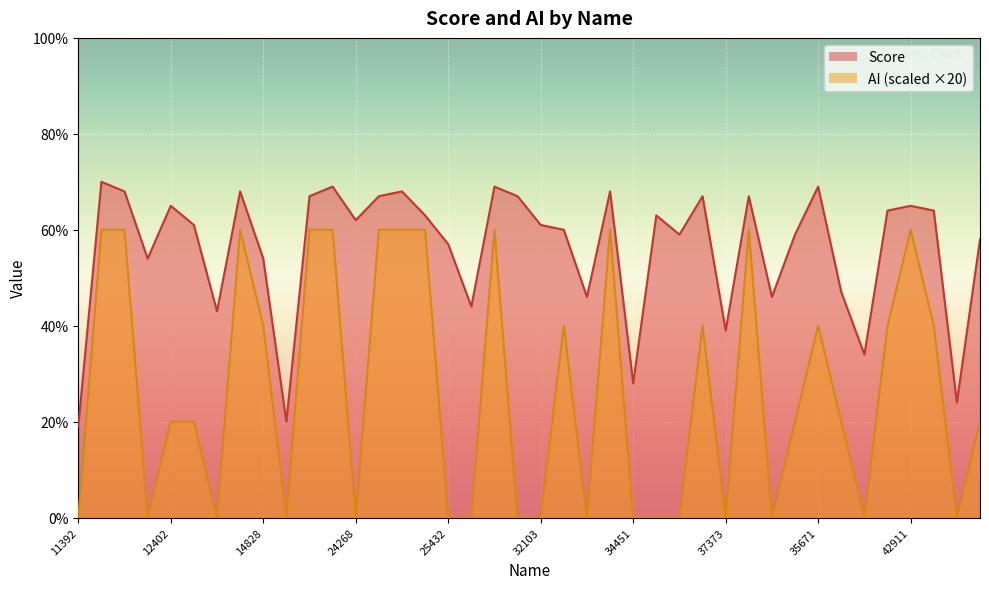

Where is the first local maximum for AI?

12862